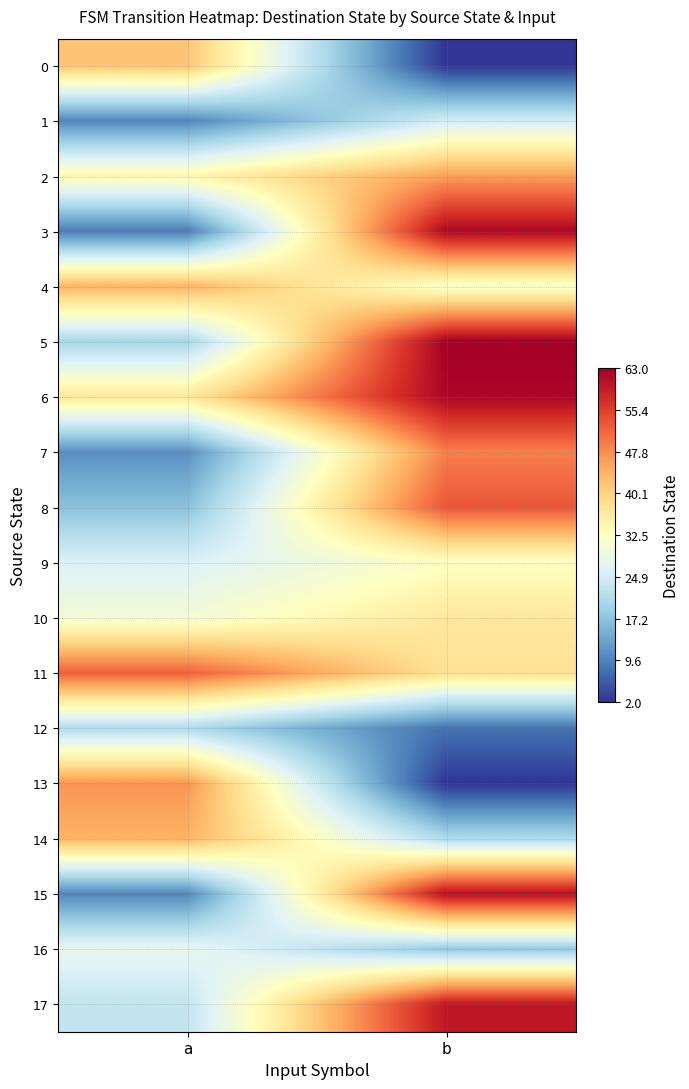

How many series are shown in this chart?

18